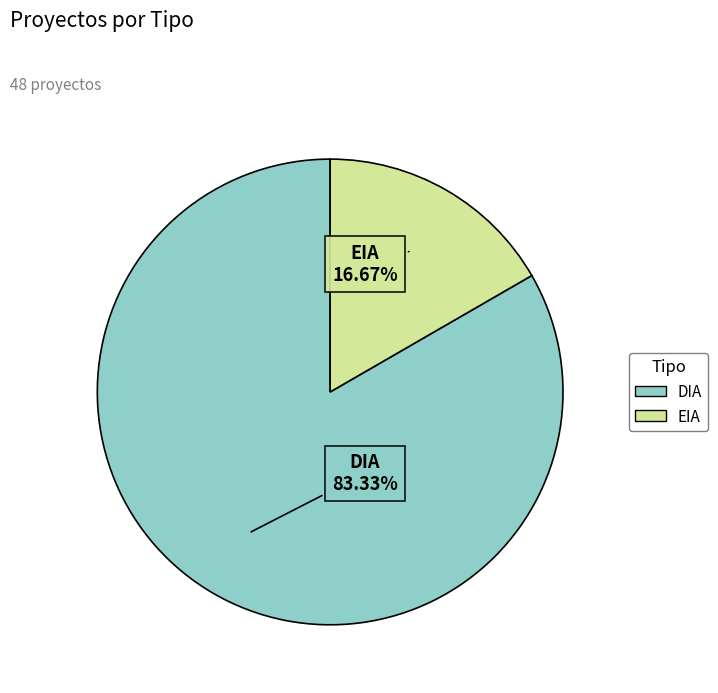

Is the sum of DIA and EIA greater than half?

Yes